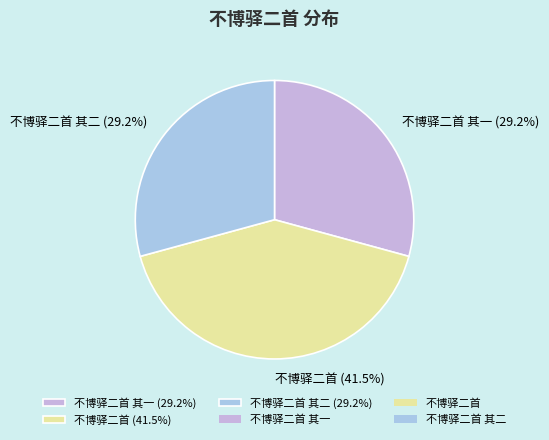

Which slice is the largest?

不博驿二首 (41.5%)